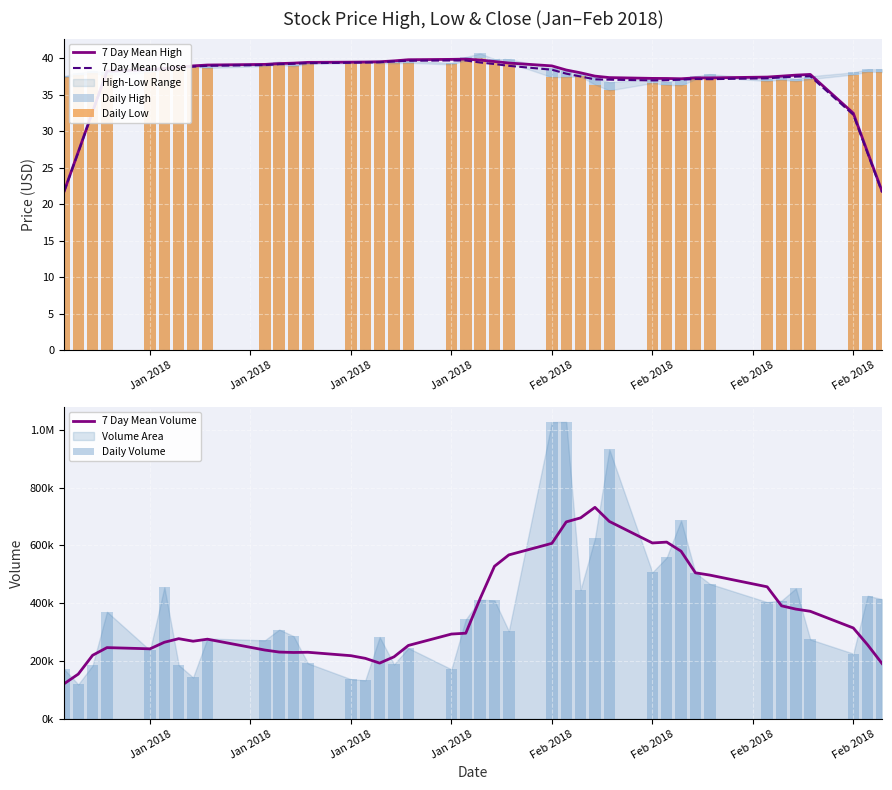

The value of 7 Day Mean Volume at Jan 2018 is 218542.9. True or false?

True